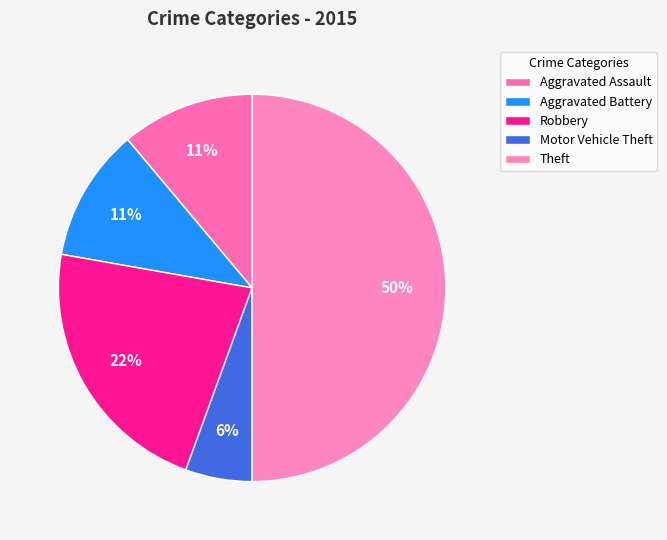

To the nearest percent, what is the combined percentage of Aggravated Battery and Theft?

61%